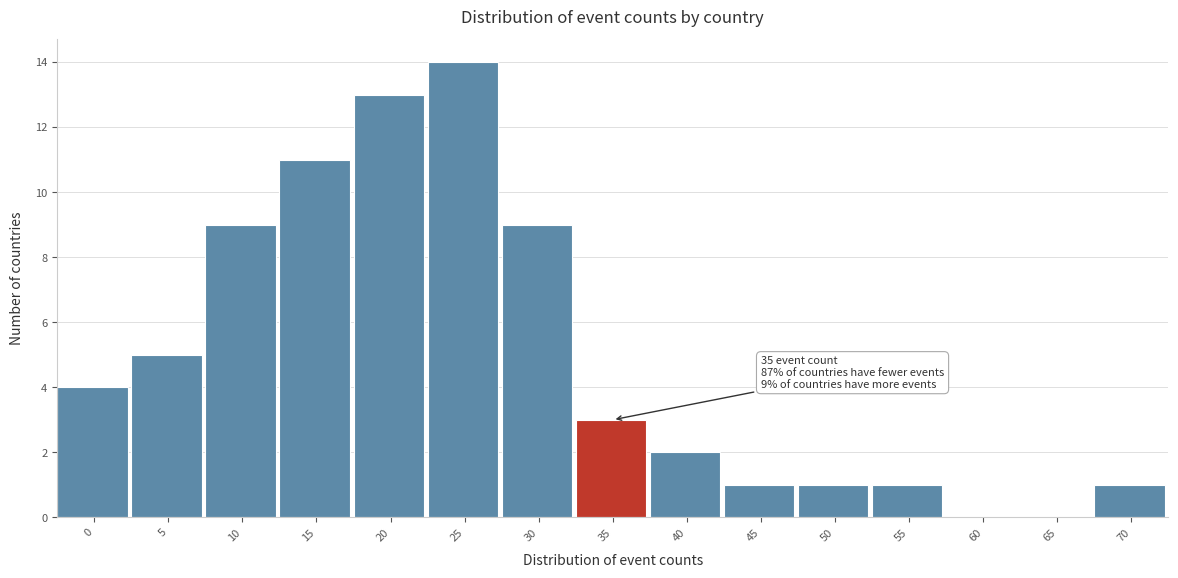

Reading left to right, transcribe all the data shown in this chart.

0=4	5=5	10=9	15=11	20=13	25=14	30=9	35=3	40=2	45=1	50=1	55=1	60=0	65=0	70=1